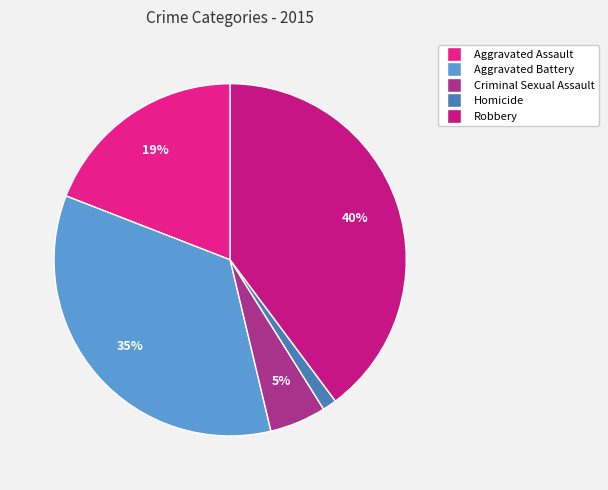

How much of the chart is everything except Aggravated Assault?

80.9%